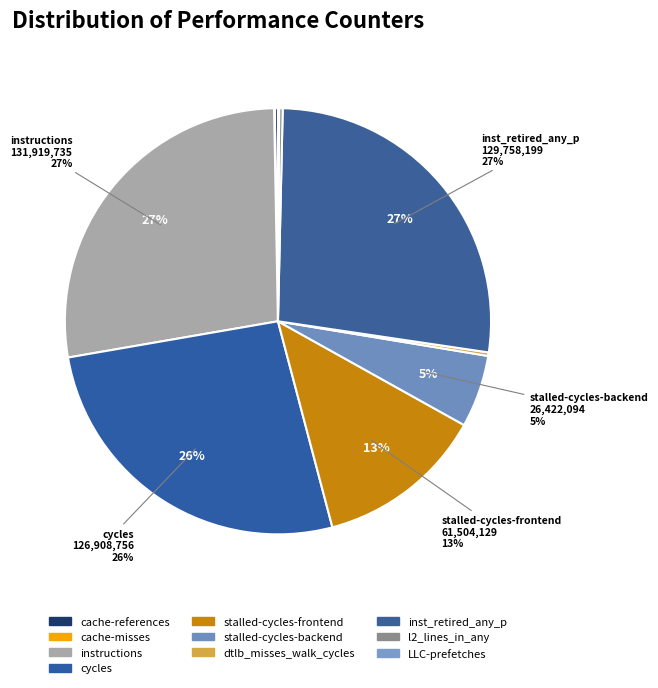

True or false: cache-references accounts for 1% of the total.

False